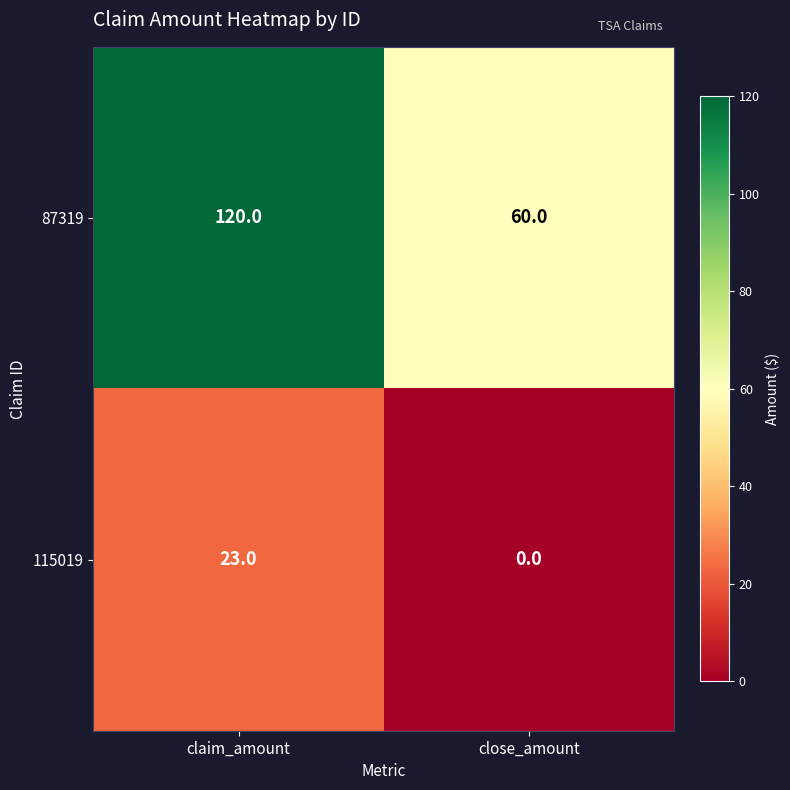

At close_amount, list the series in order from largest to smallest.

87319, 115019